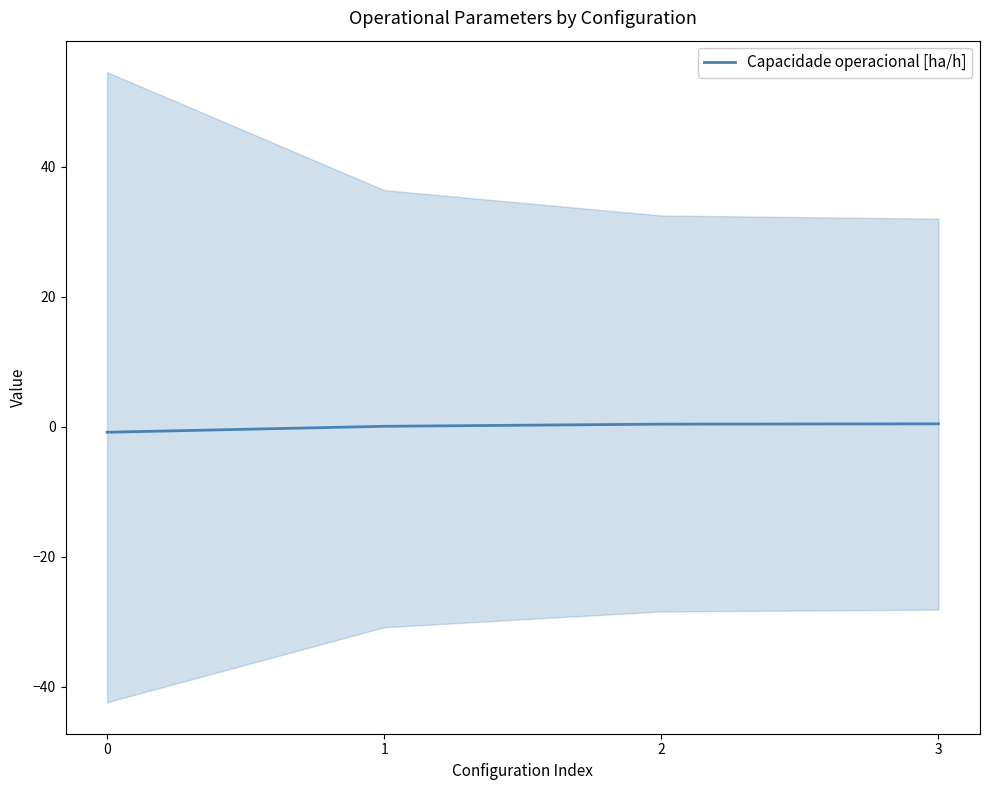

What is the maximum value shown in the chart?

0.4